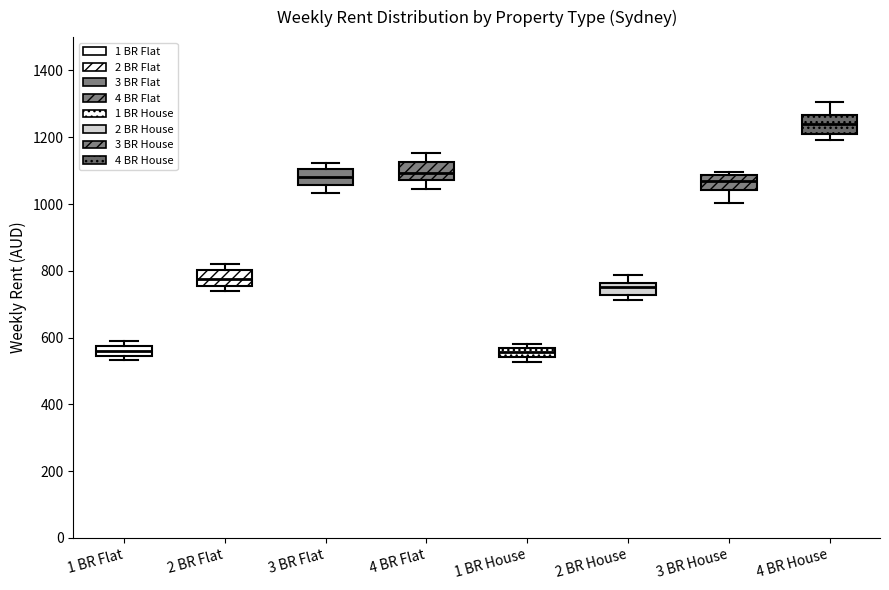

Which box's median line is the highest?

4 BR House